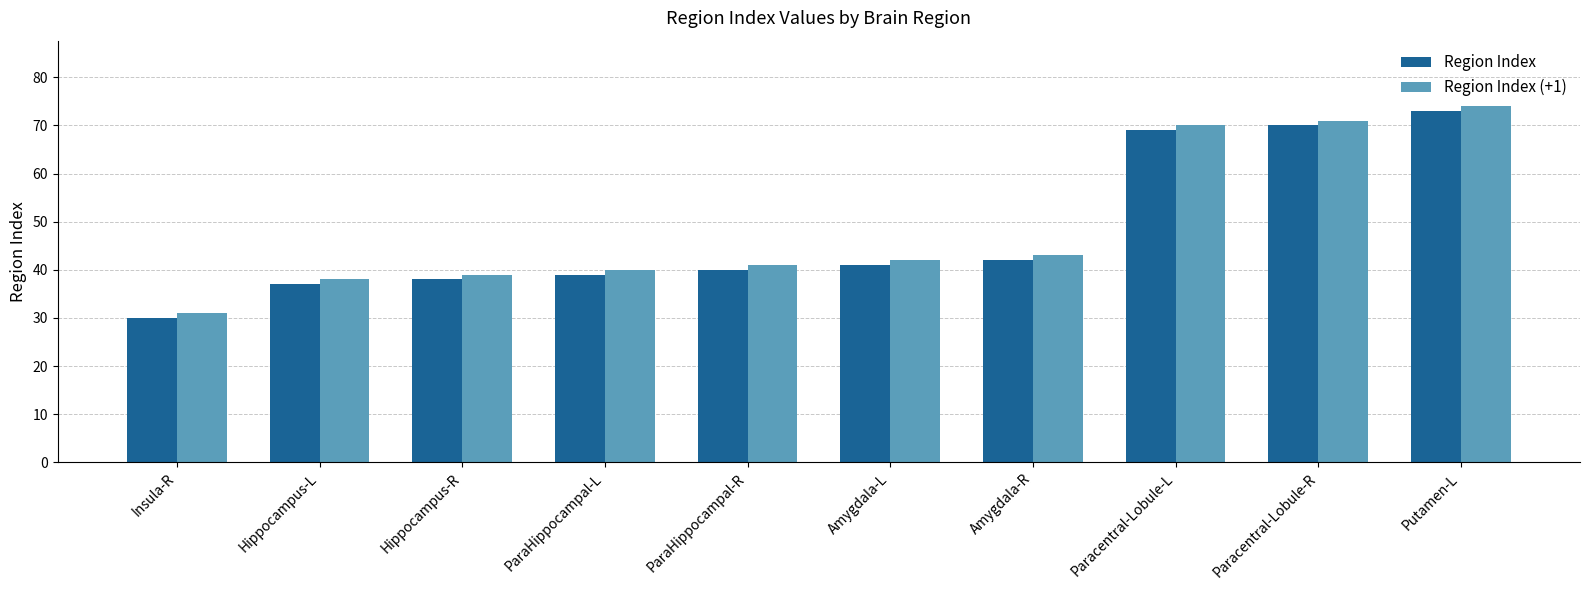

Reading left to right, extract all data points from this chart.

Region Index: 30	37	38	39	40	41	42	69	70	73
Region Index (+1): 31	38	39	40	41	42	43	70	71	74